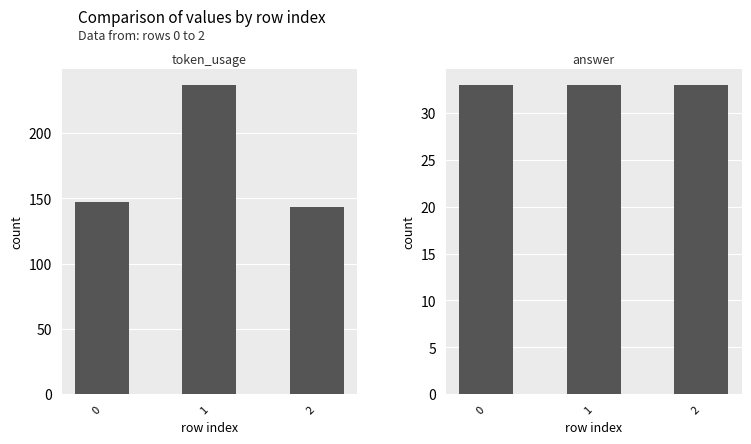

At which category is the sum across all series the highest?

1